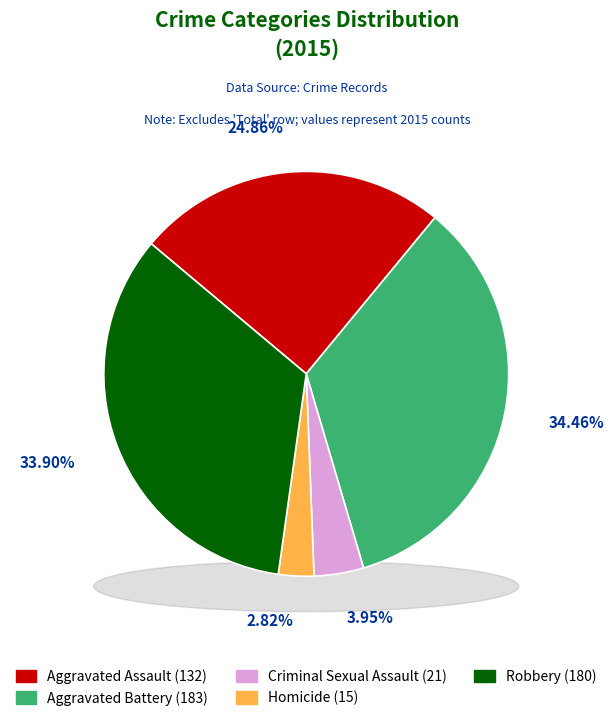

To the nearest percent, what percentage of the pie is Aggravated Battery?

34%